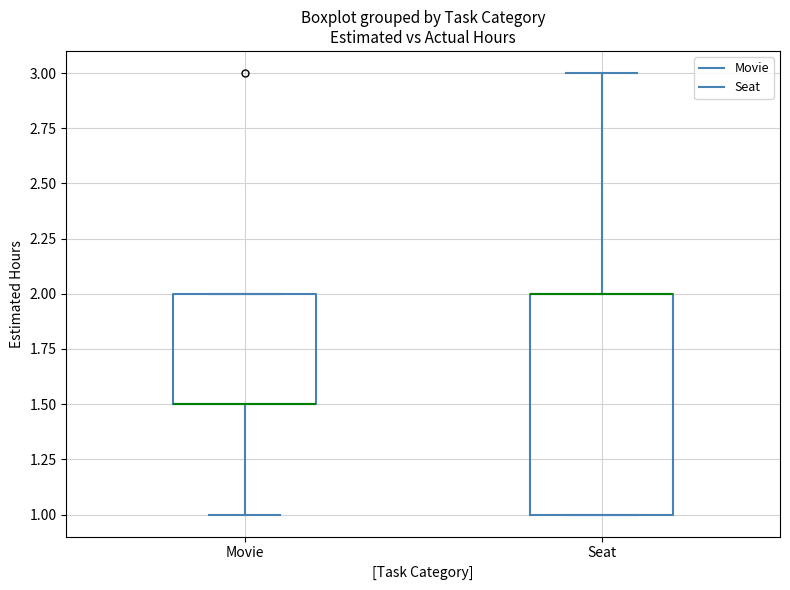

Which box is the tallest, from its lower edge to its upper edge?

Seat